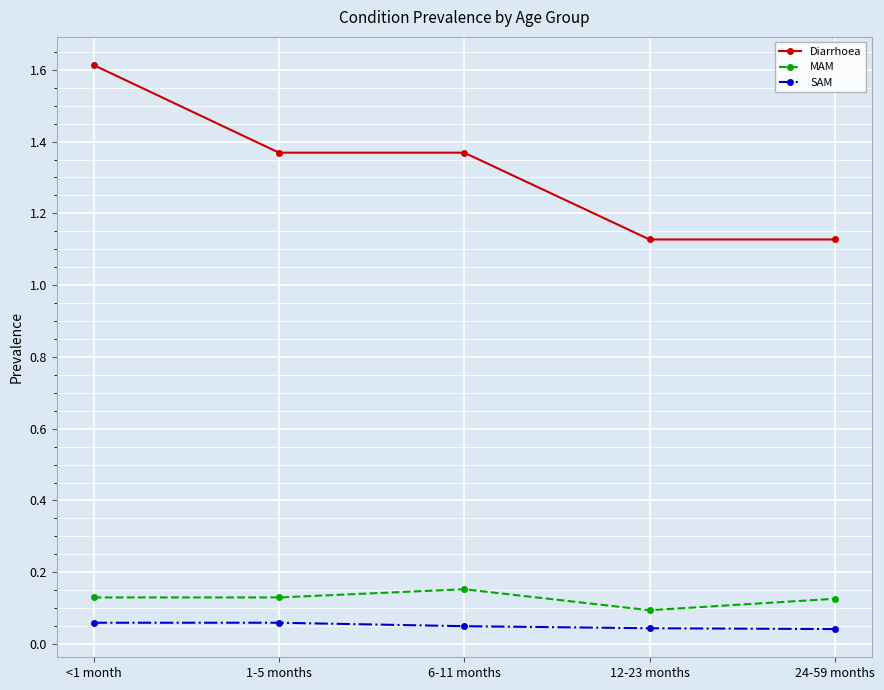

True or false: MAM and SAM cross at least once.

False